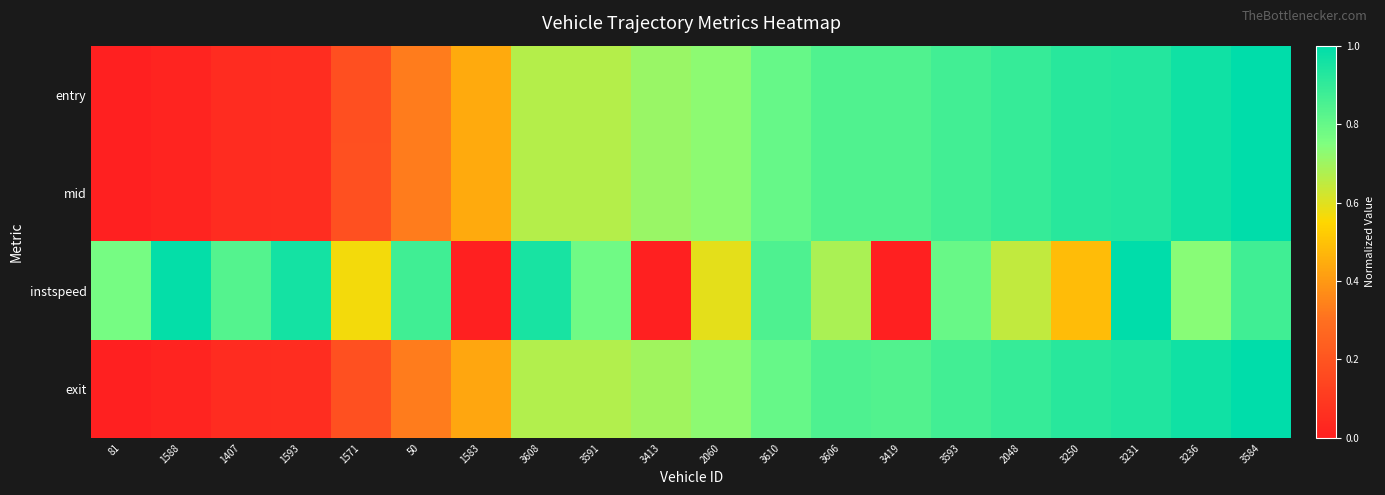

Reading left to right, transcribe all the data shown in this chart.

entry: 81=0.0	1588=0.0	1407=0.1	1593=0.1	1571=0.2	50=0.3	1583=0.4	3608=0.7	3591=0.7	3413=0.7	2060=0.7	3610=0.8	3606=0.8	3419=0.8	3593=0.9	2048=0.9	3250=0.9	3231=0.9	3236=1.0	3584=1.0
mid: 81=0.0	1588=0.0	1407=0.1	1593=0.1	1571=0.2	50=0.3	1583=0.4	3608=0.7	3591=0.7	3413=0.7	2060=0.7	3610=0.8	3606=0.8	3419=0.8	3593=0.9	2048=0.9	3250=0.9	3231=0.9	3236=1.0	3584=1.0
instspeed: 81=0.8	1588=1.0	1407=0.8	1593=1.0	1571=0.6	50=0.9	1583=0.0	3608=1.0	3591=0.8	3413=0.0	2060=0.6	3610=0.8	3606=0.7	3419=0.0	3593=0.8	2048=0.6	3250=0.5	3231=1.0	3236=0.7	3584=0.9
exit: 81=0.0	1588=0.0	1407=0.1	1593=0.1	1571=0.2	50=0.3	1583=0.4	3608=0.7	3591=0.7	3413=0.7	2060=0.7	3610=0.8	3606=0.8	3419=0.8	3593=0.9	2048=0.9	3250=0.9	3231=0.9	3236=1.0	3584=1.0